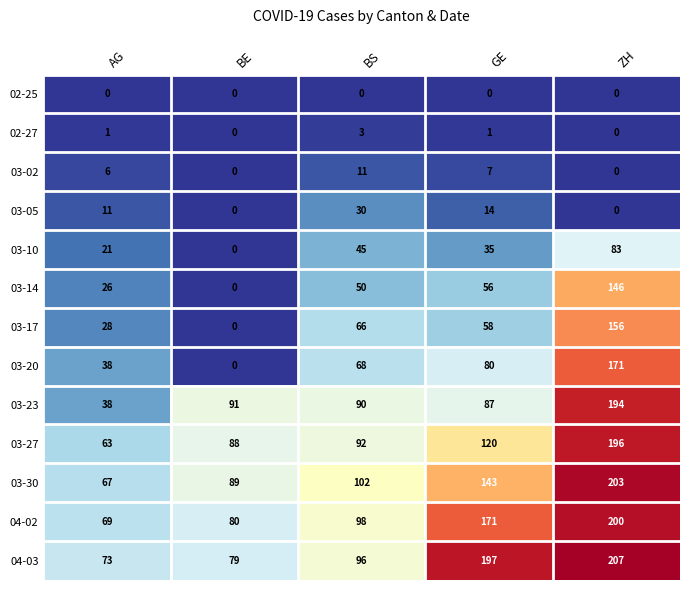

At which category is the sum across all series the highest?

ZH